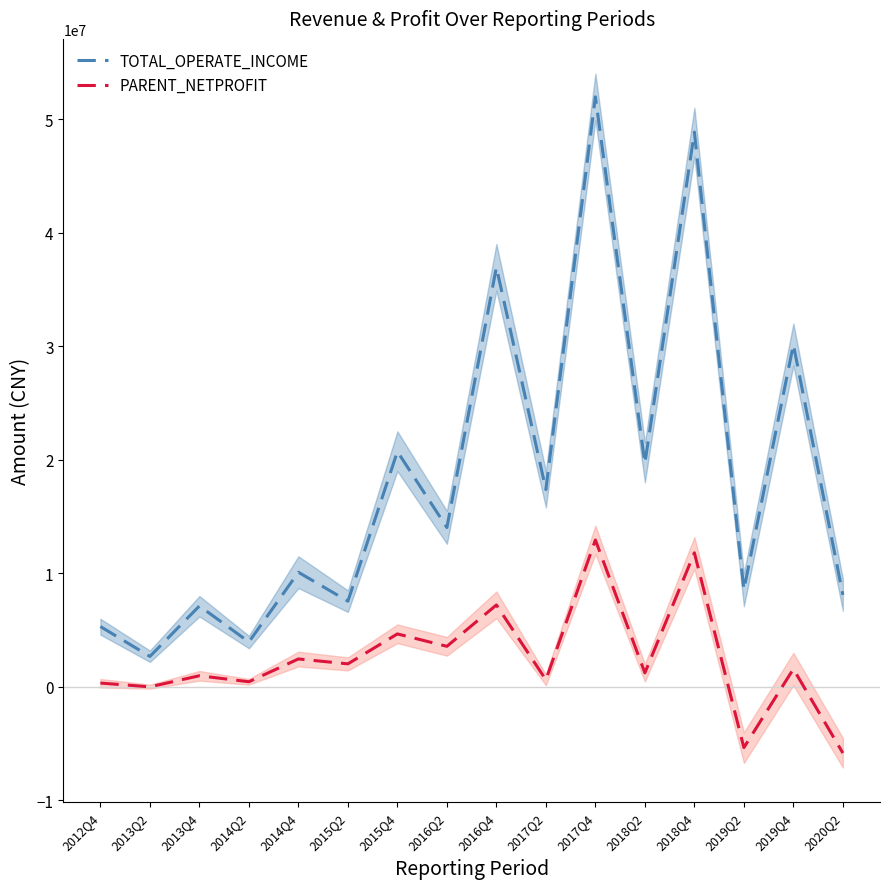

What are all the series names shown in the legend?

TOTAL_OPERATE_INCOME, PARENT_NETPROFIT